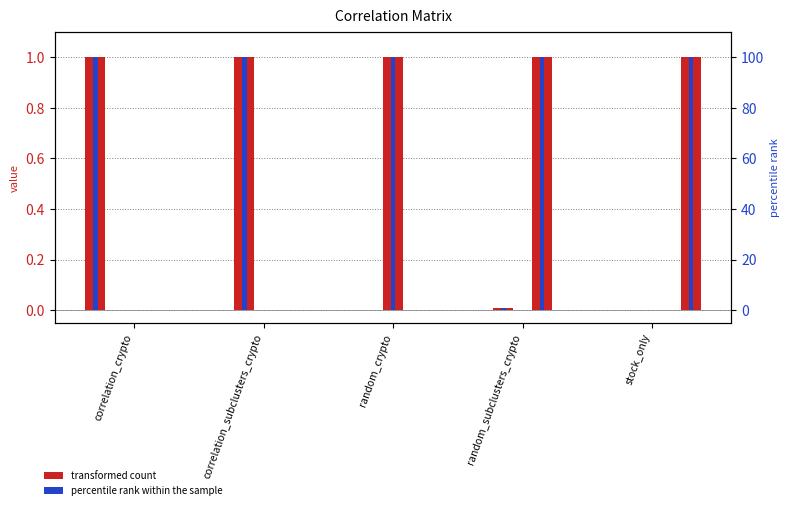

At which label is stock_only closest to 0?

correlation_crypto